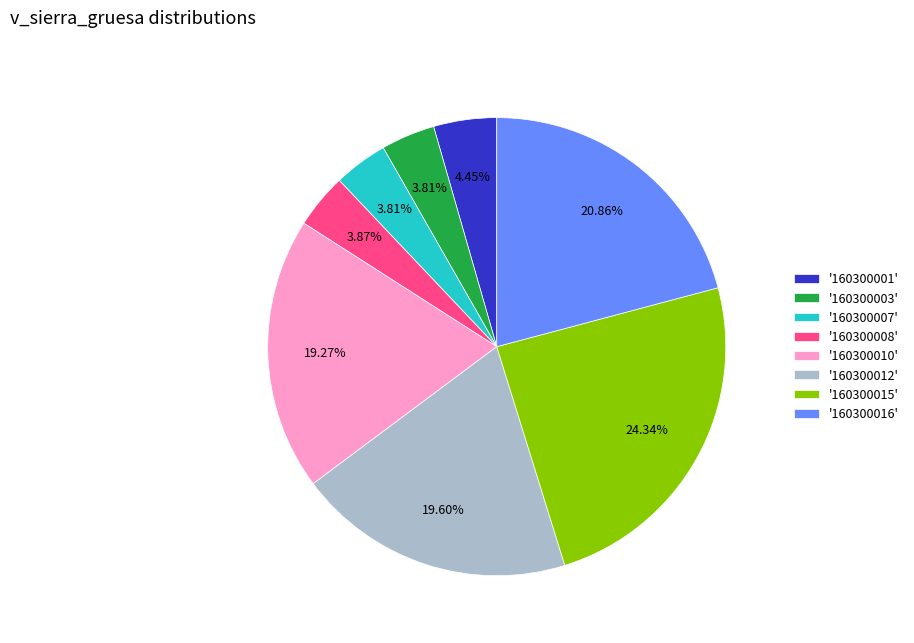

Count the number of slices in the pie.

8